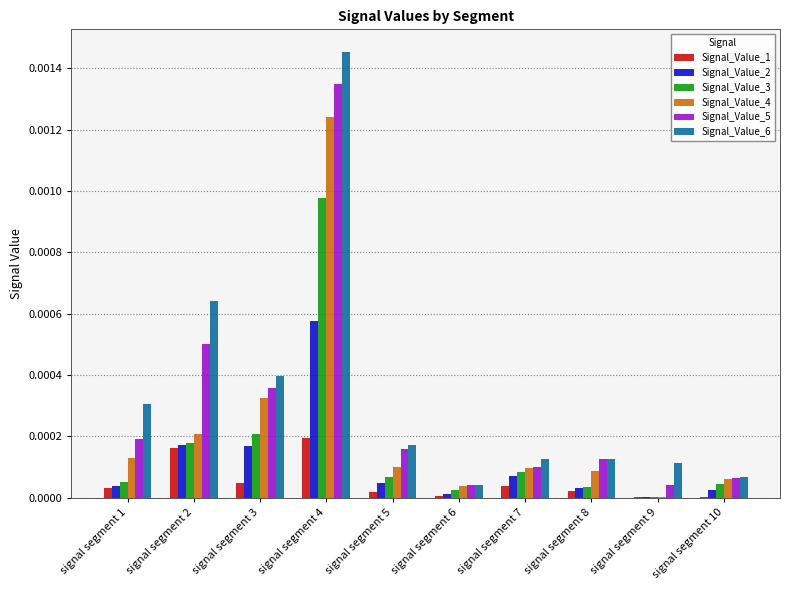

At which label does Signal_Value_4 reach its peak?

signal segment 4